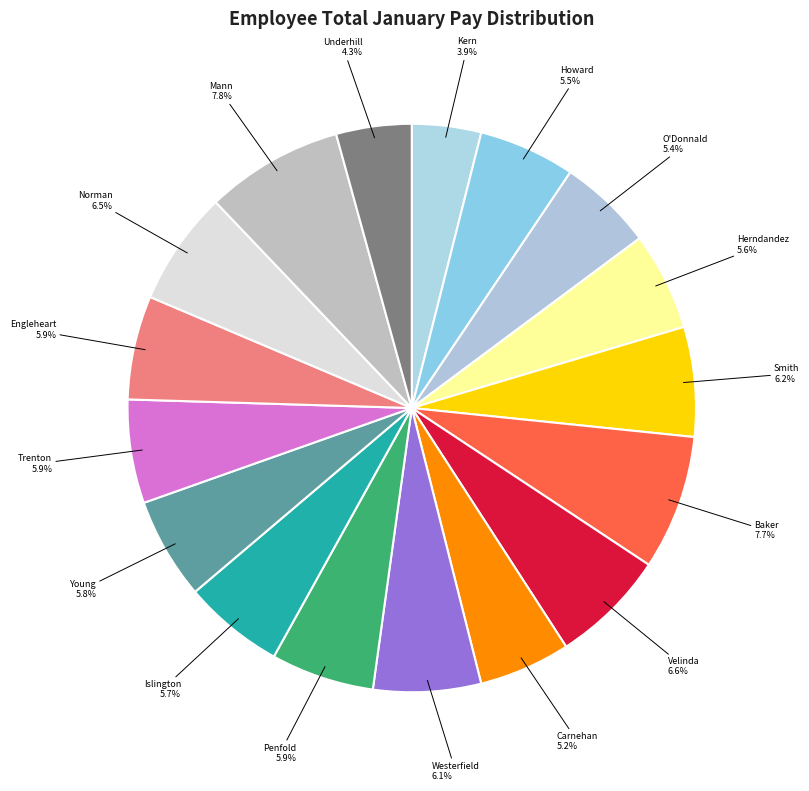

What is the ratio of the value at Kern to the value at Carnehan?

0.8